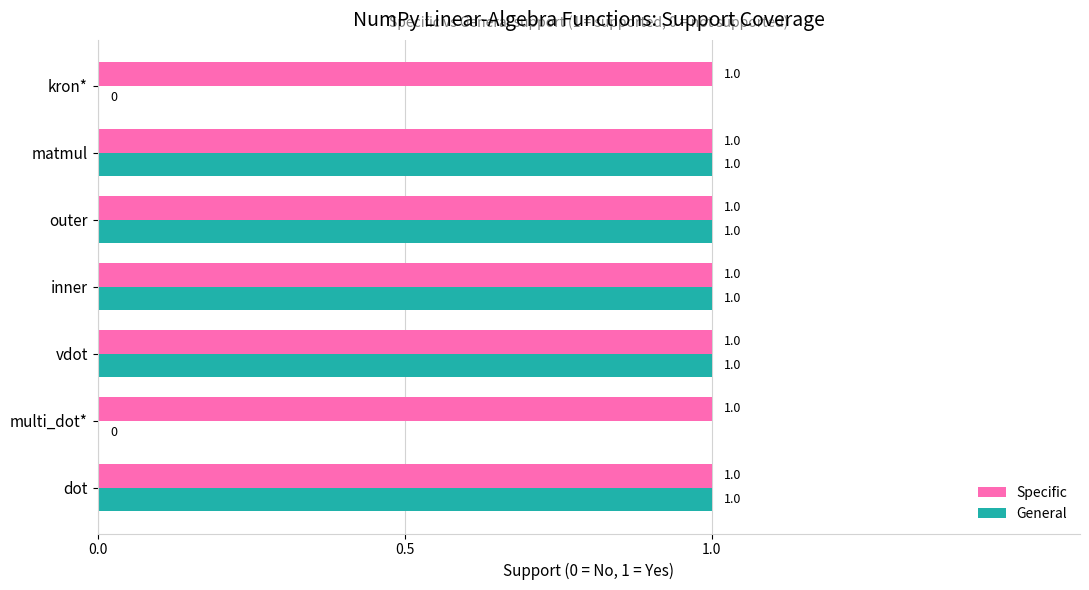

Is it true that Specific equals 1 at vdot?

True